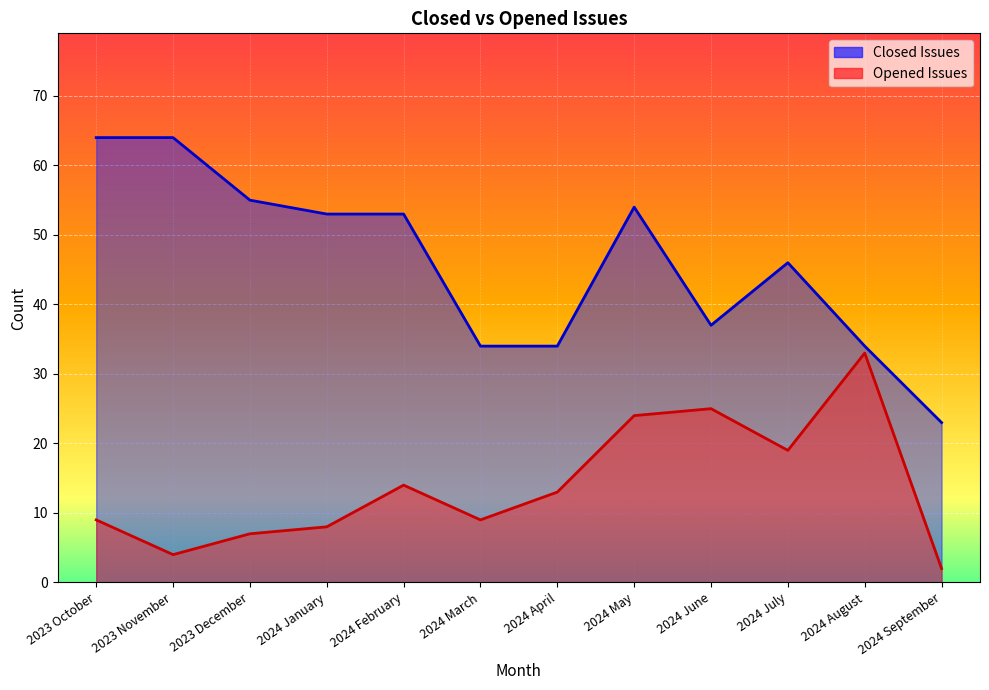

At which category is the sum across all series the highest?

2024 May